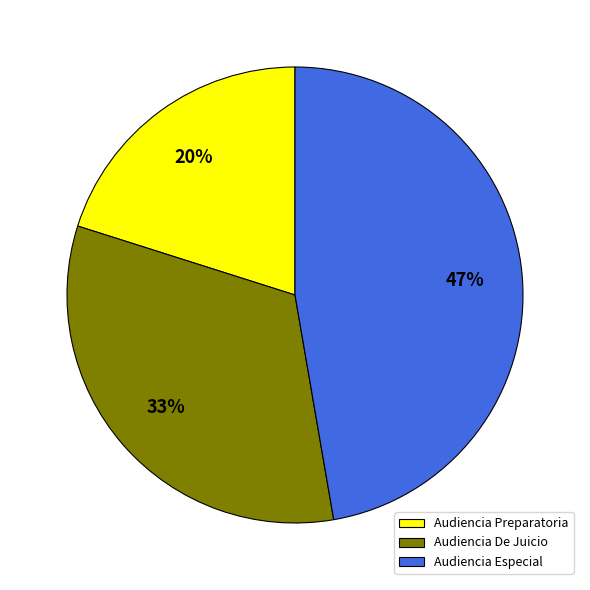

What is the largest slice in the pie chart?

Audiencia Especial